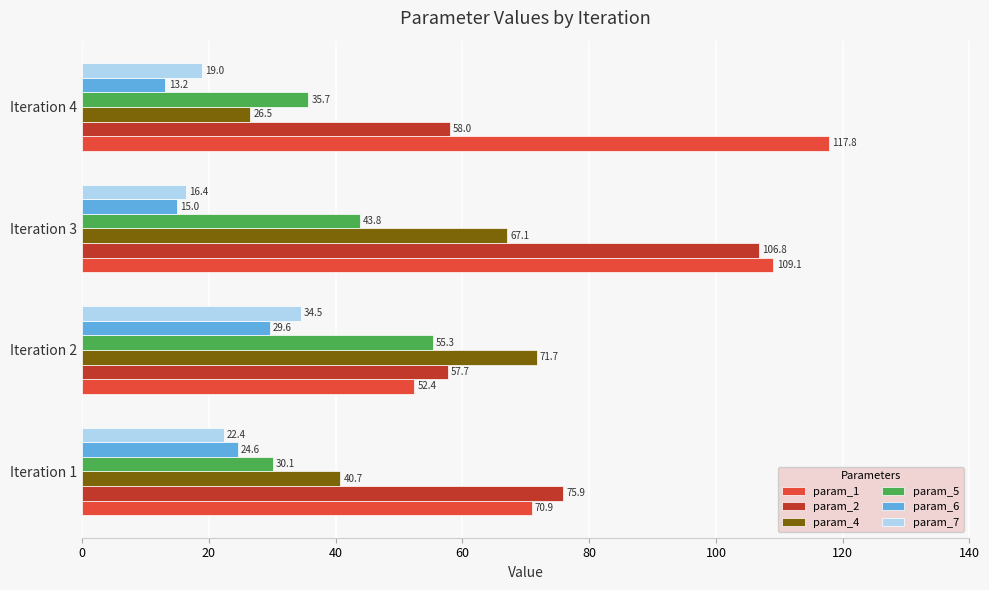

Which series has the widest spread of values?

param_1